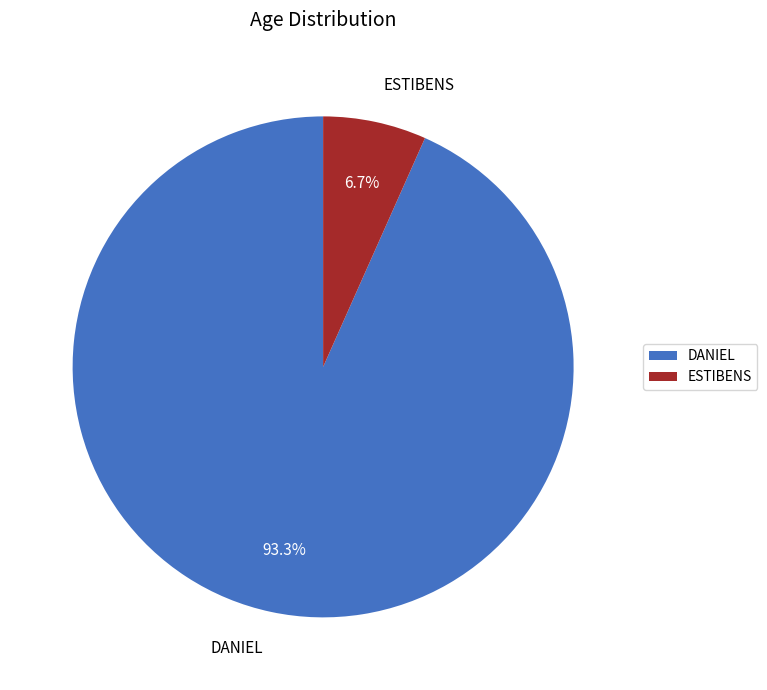

True or false: DANIEL accounts for 84% of the total.

False